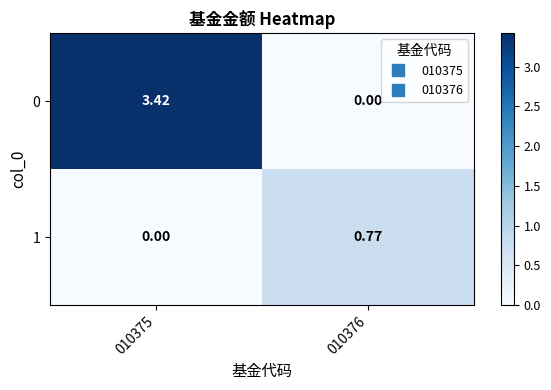

Is the value of 1 at 010376 greater than the value of 0 at 010375?

No